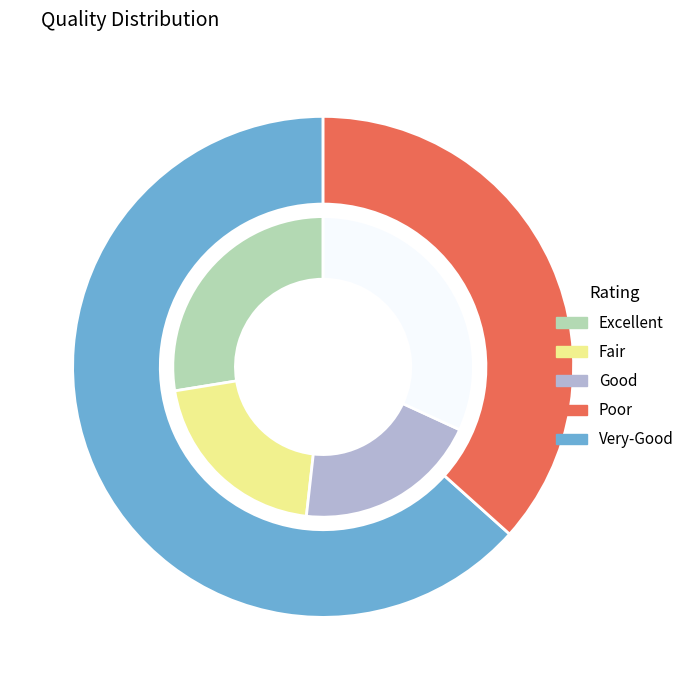

Which has a higher value, 2 or 1?

1